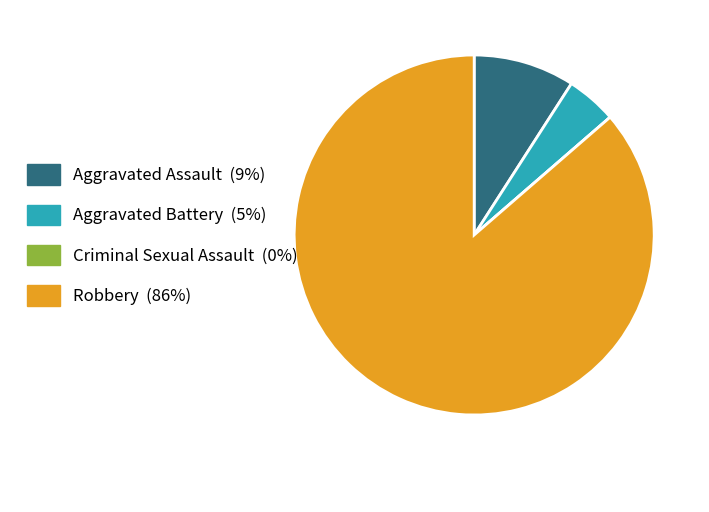

True or false: Aggravated Assault accounts for 9% of the total.

True